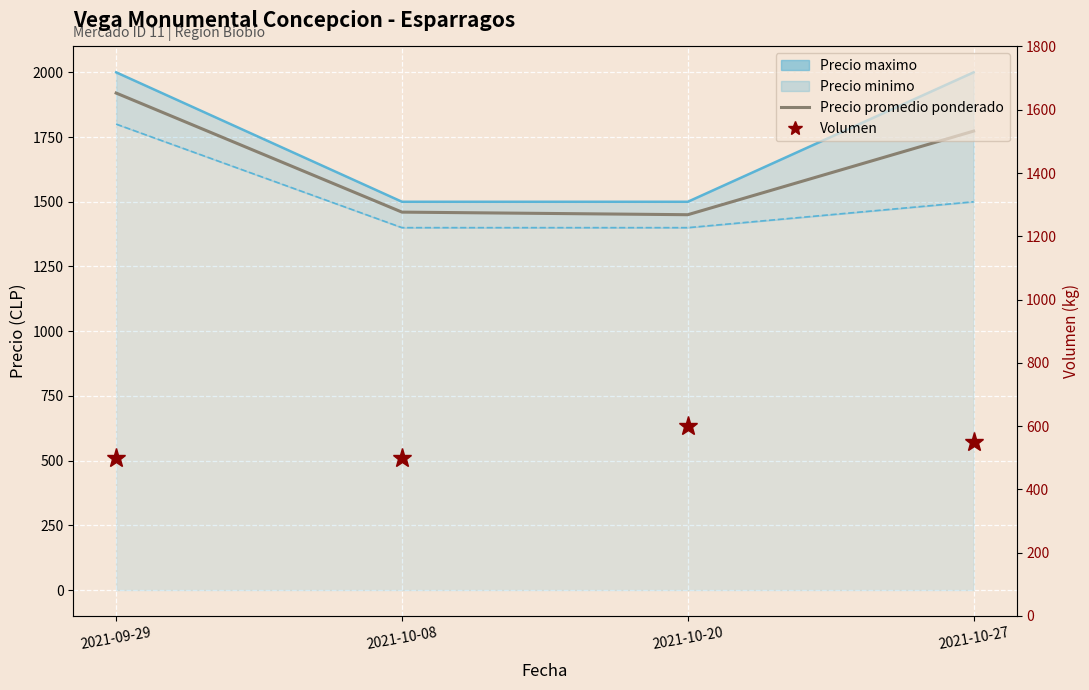

What is the difference between the Precio promedio ponderado values at 2021-09-29 and 2021-10-20?

470